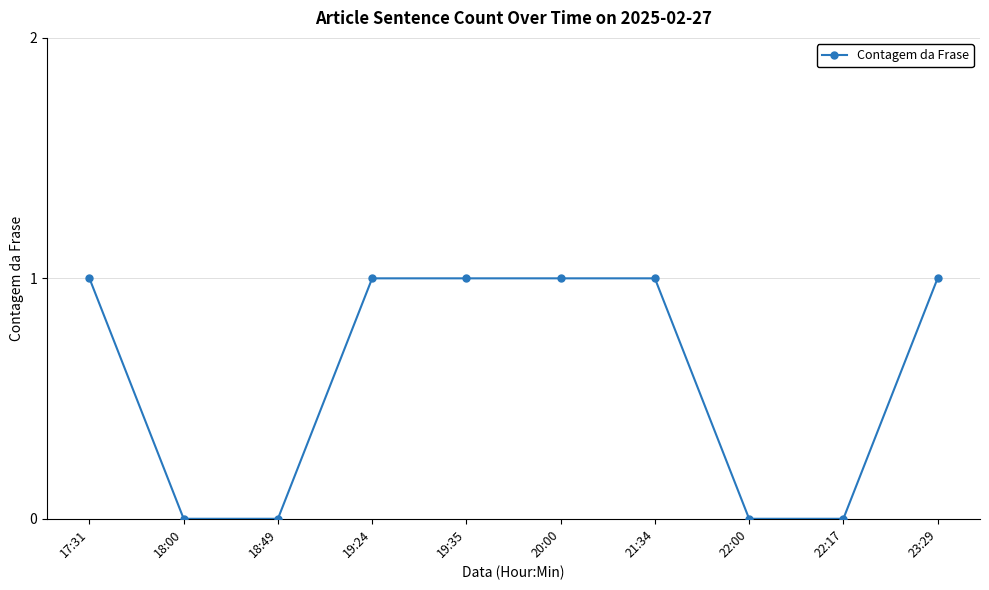

How many lines are shown in the chart?

1